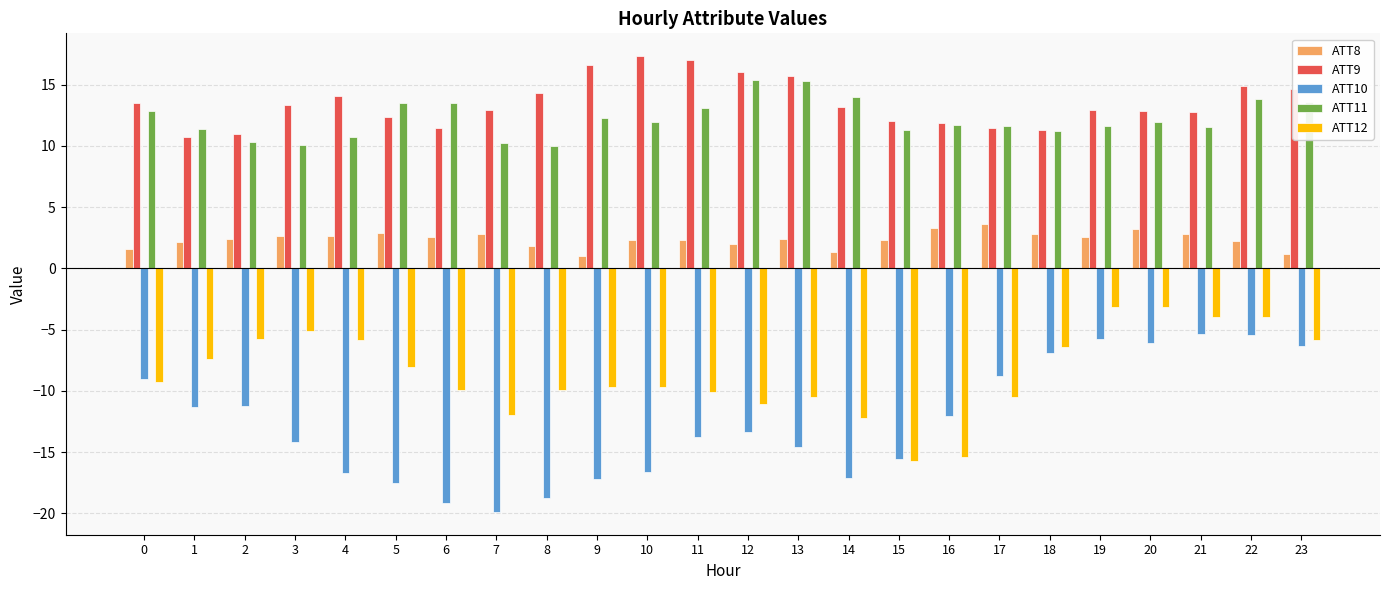

What is the difference between the ATT9 values at 2 and 20?

1.9